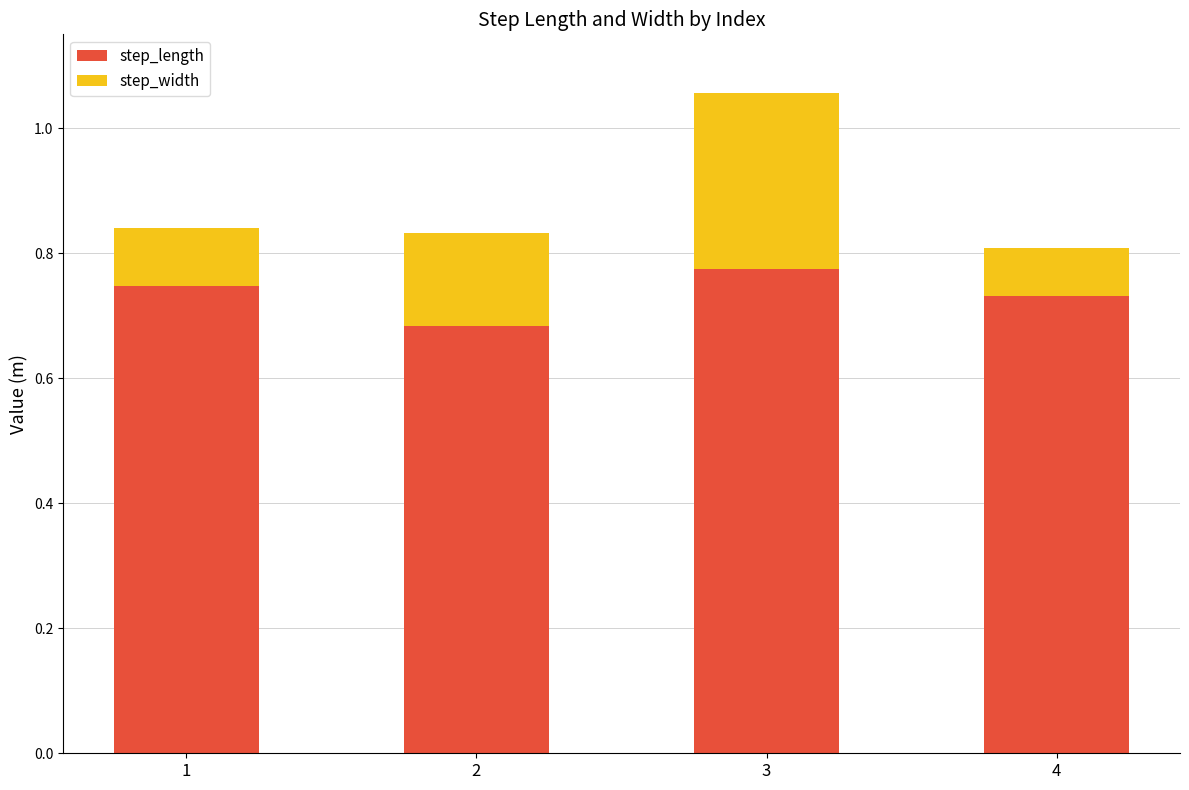

Where is step_length nearest to the value 0?

2